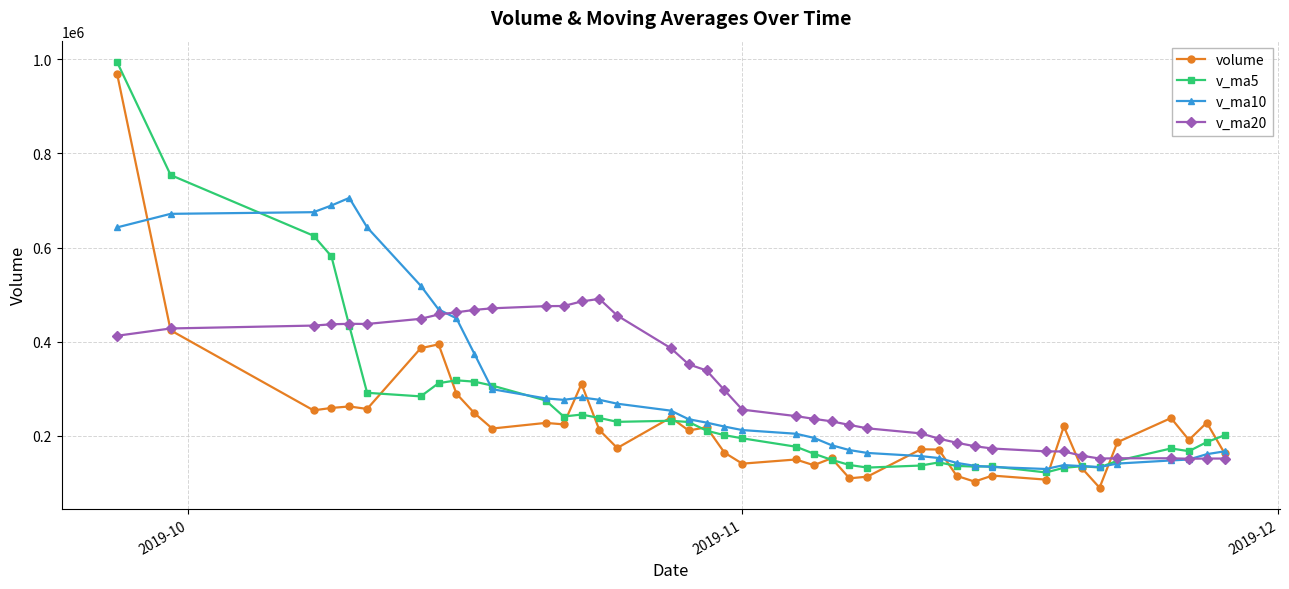

What is the value of the volume point at the 19th from the left?

218204.2